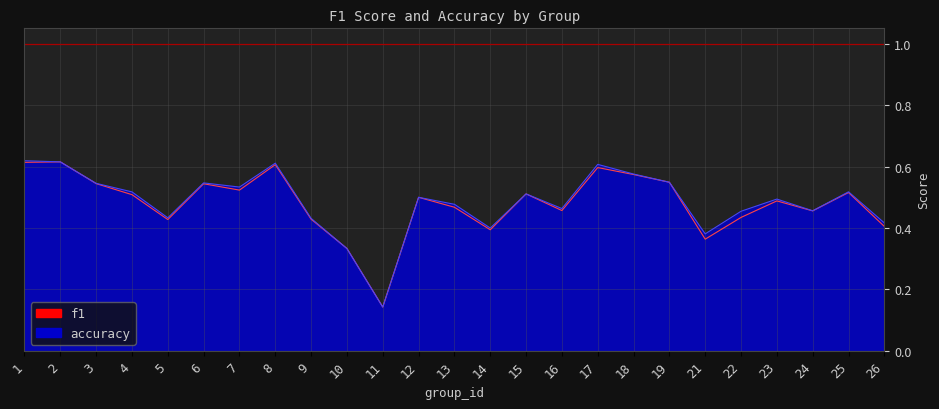

What is the value of the f1 point at the 24th from the left?

0.5